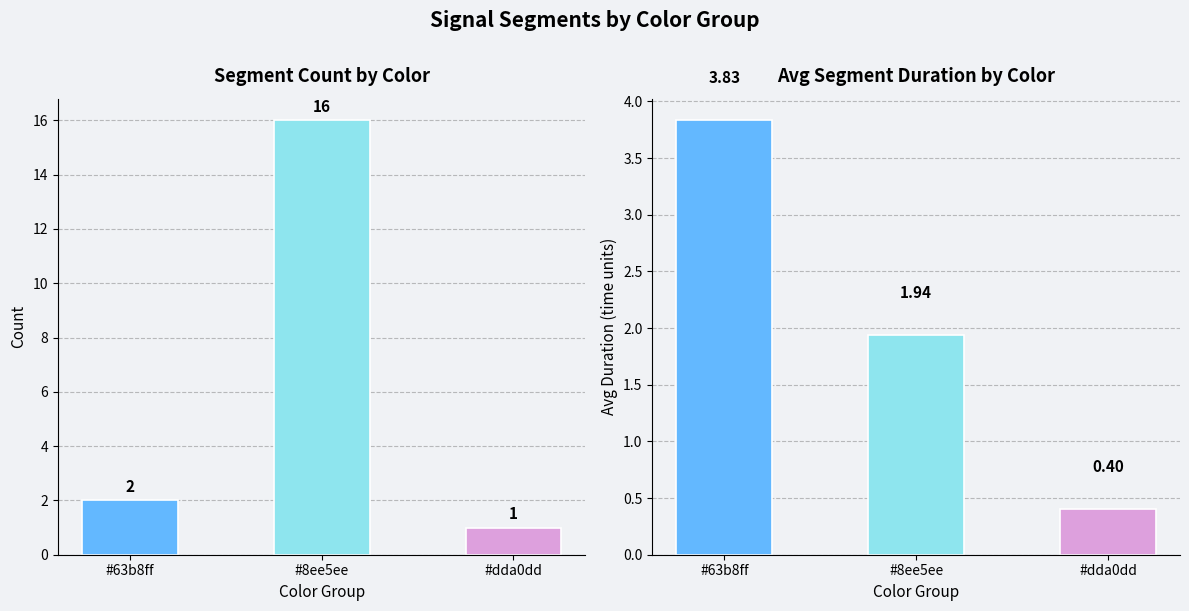

Are the bars horizontal?

No